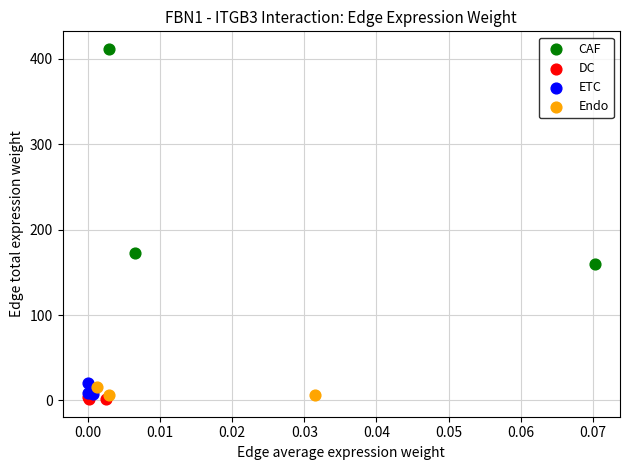

Which series has the widest spread of Y values?

CAF